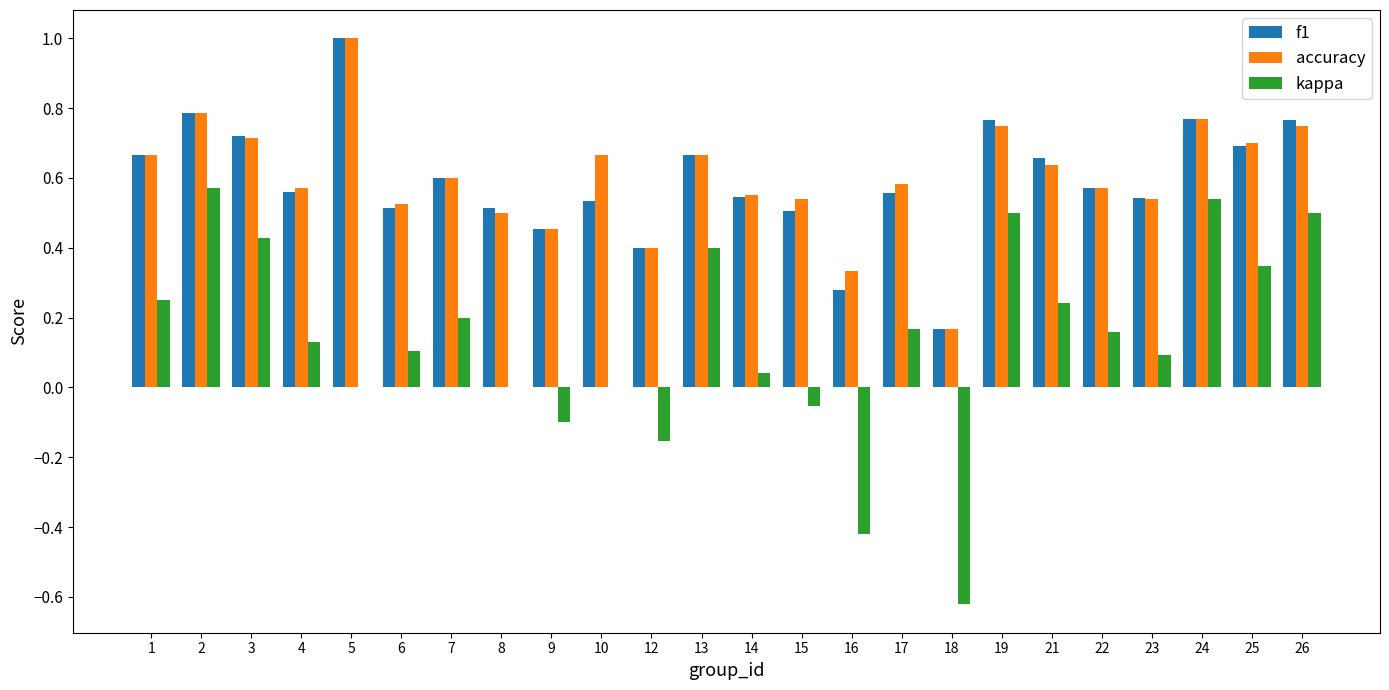

Are the bars grouped side by side (vs. stacked)?

Yes